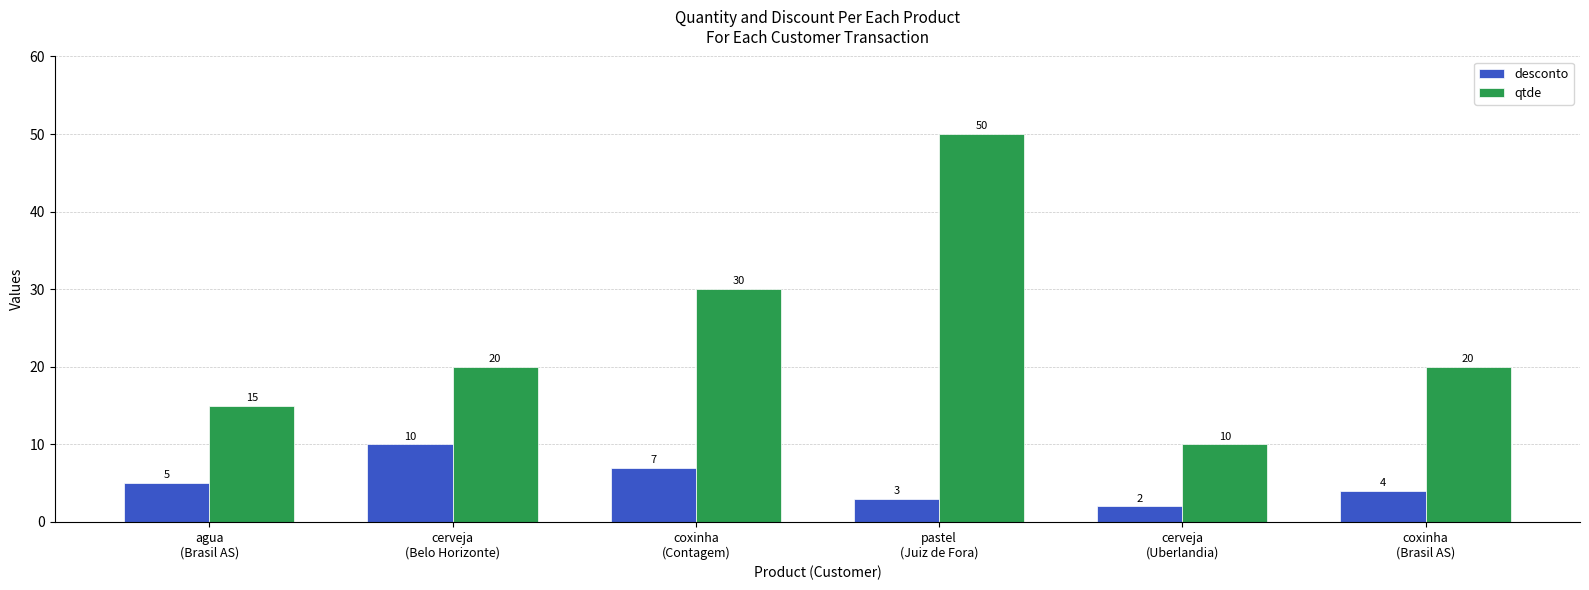

At which category does the chart reach its peak across all series?

pastel
(Juiz de Fora)